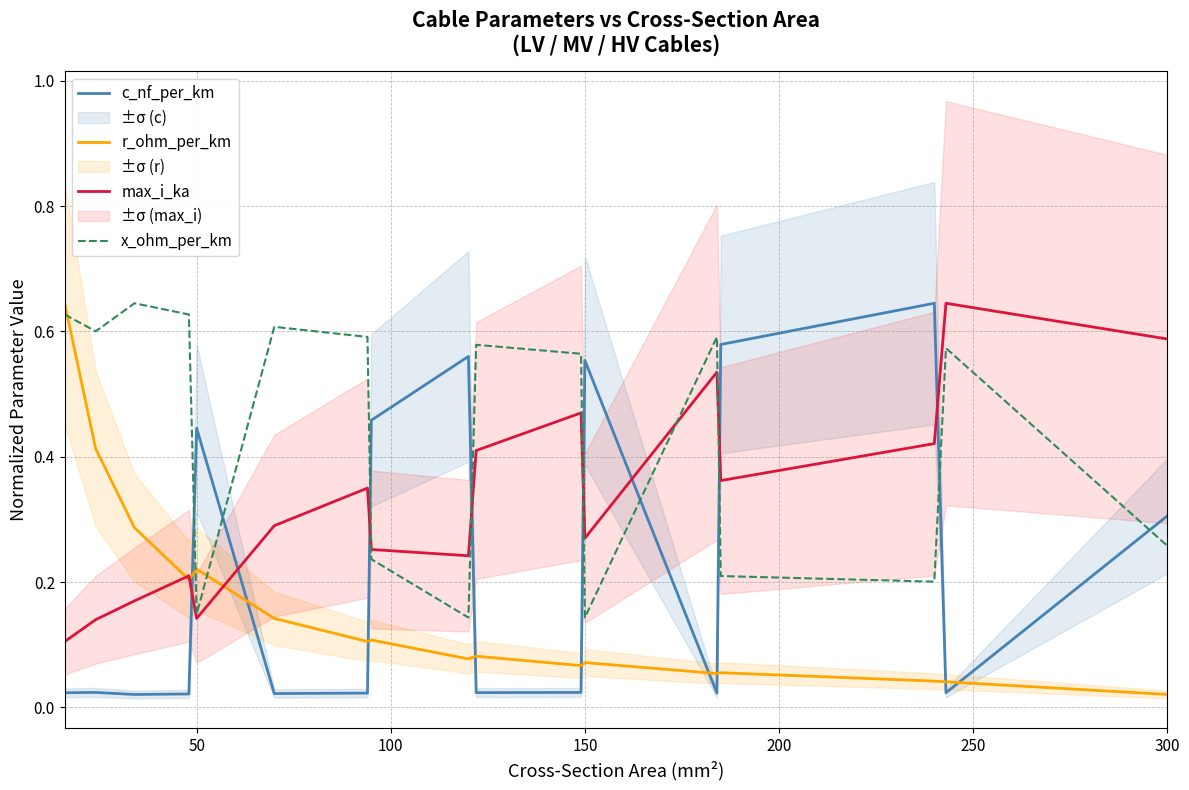

After their last crossing, which series has the higher values: x_ohm_per_km or c_nf_per_km?

c_nf_per_km